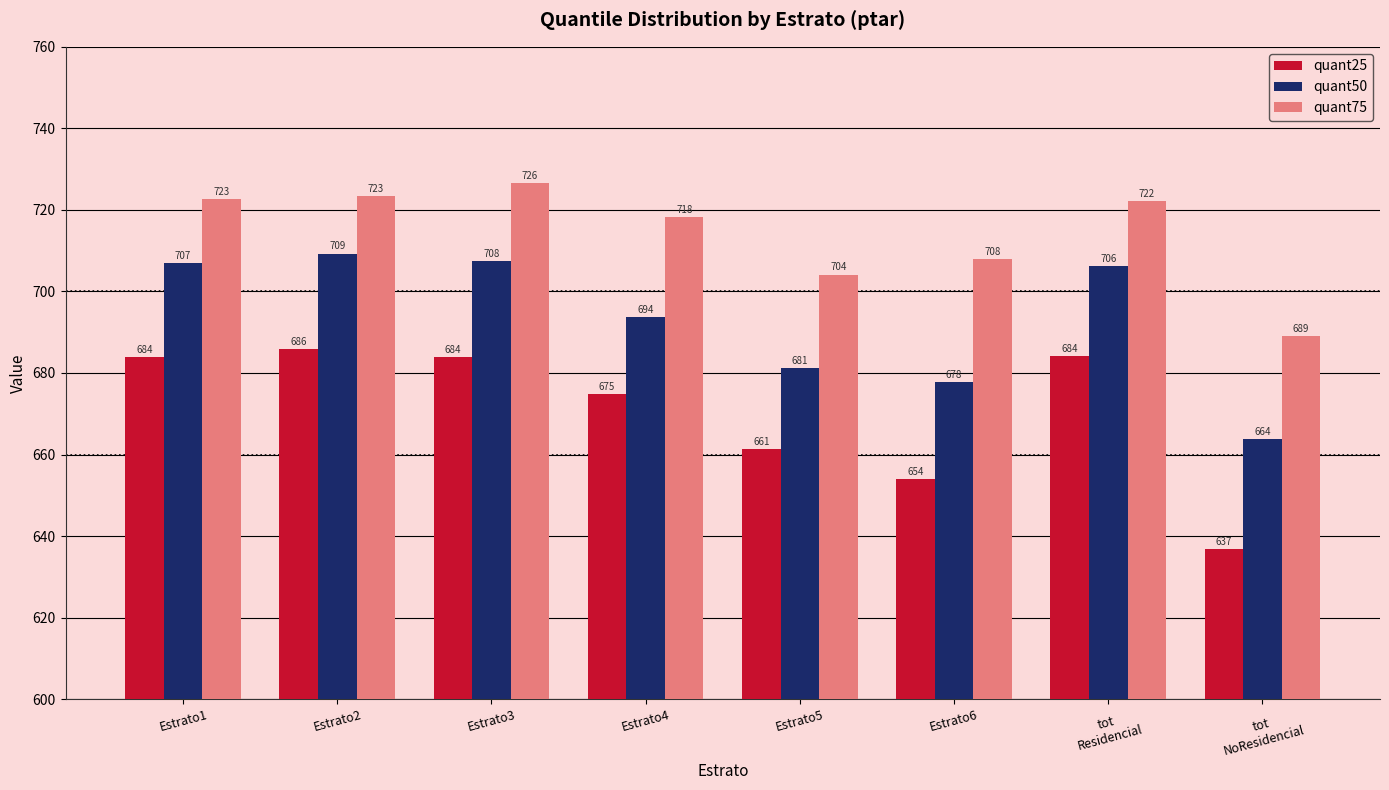

Does the chart contain any negative values?

No